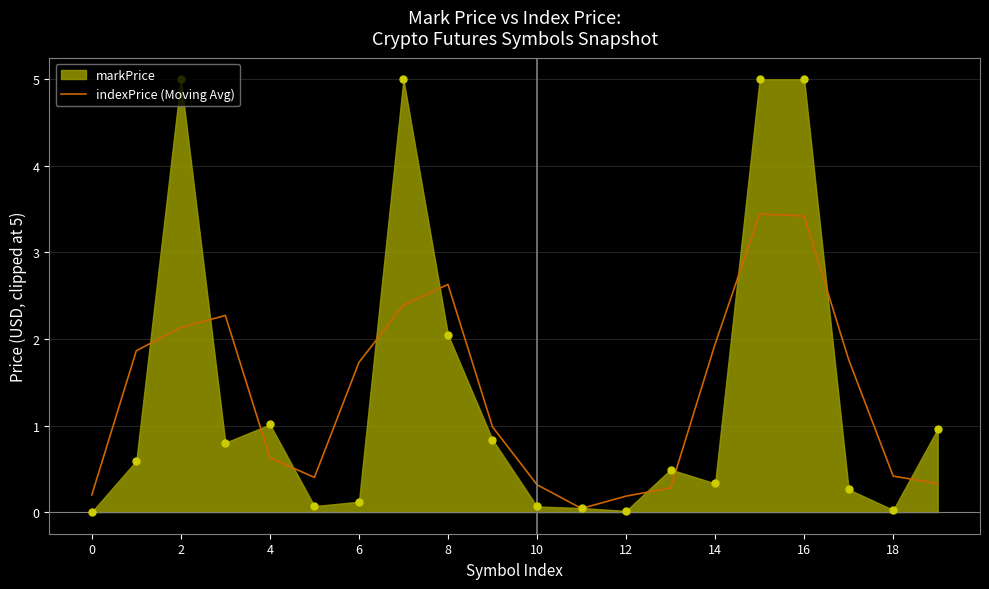

Between 13 and 10, which is larger?

10